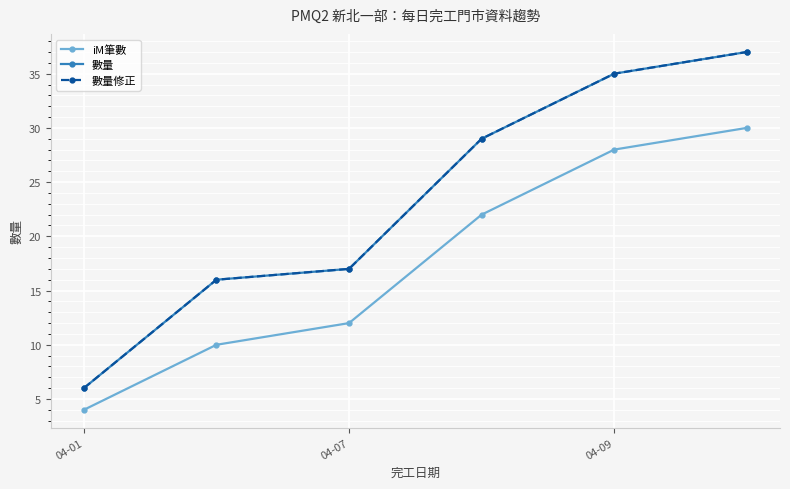

At which category is the sum across all series the highest?

5